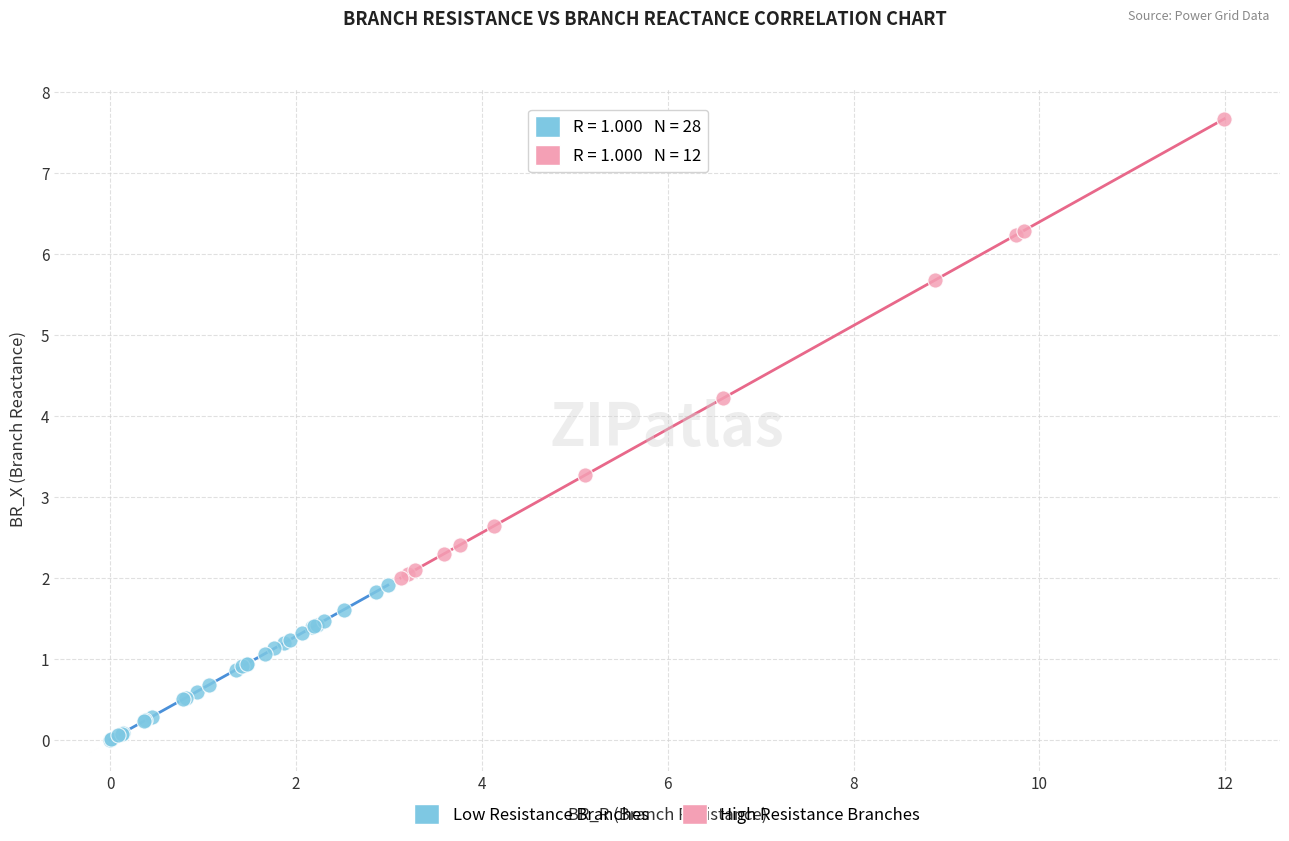

Which series reaches the maximum Y coordinate?

High Resistance Branches